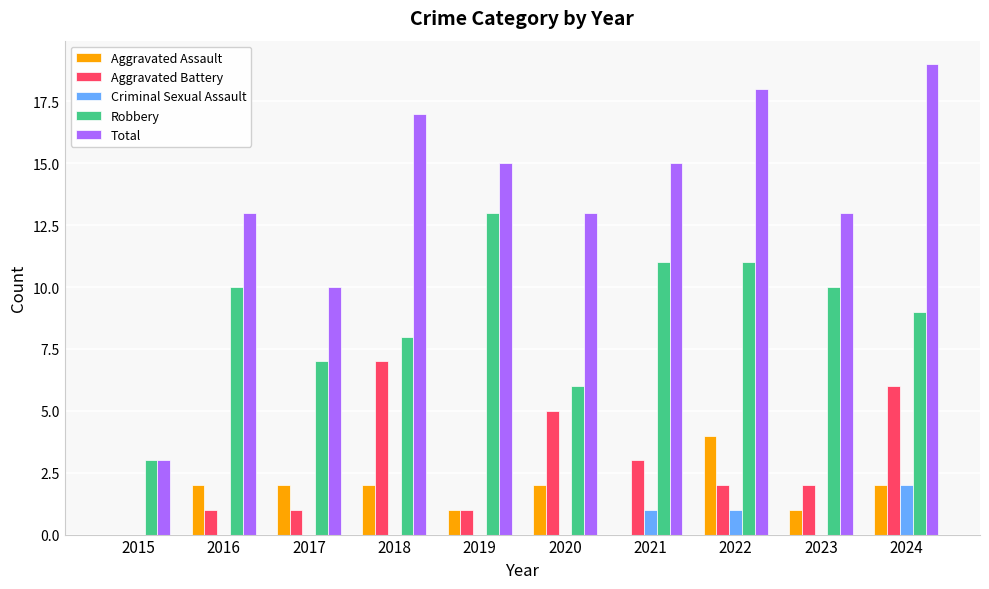

What is the sum of all Criminal Sexual Assault values?

4